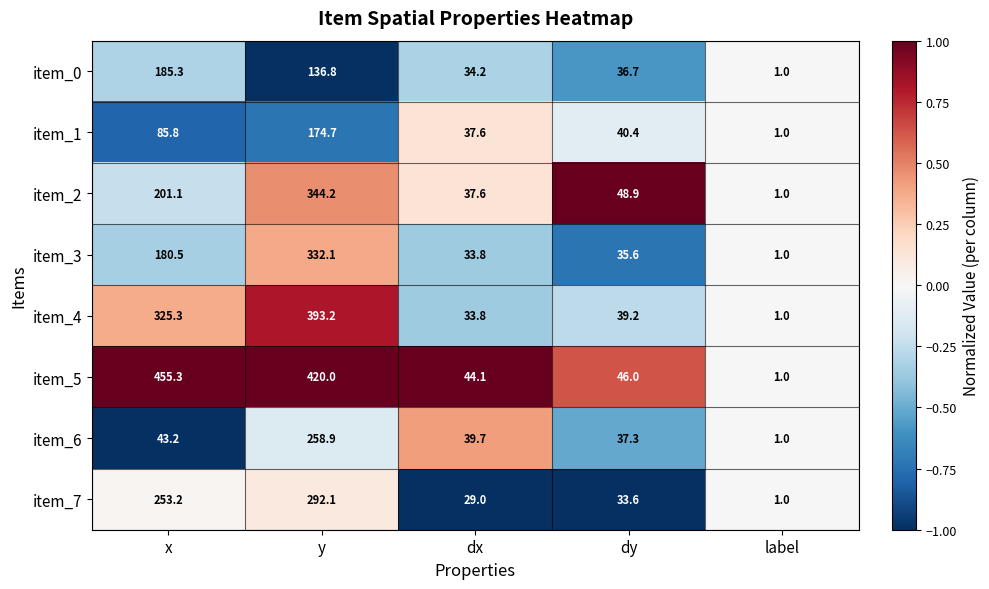

What is the minimum value shown in the chart?

1.0